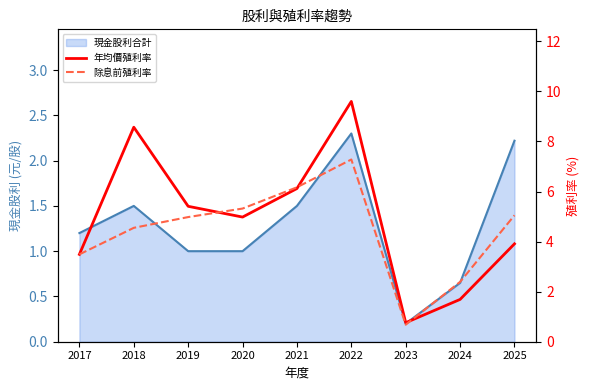

What value does the 除息前殖利率 series have at 2023?

0.7